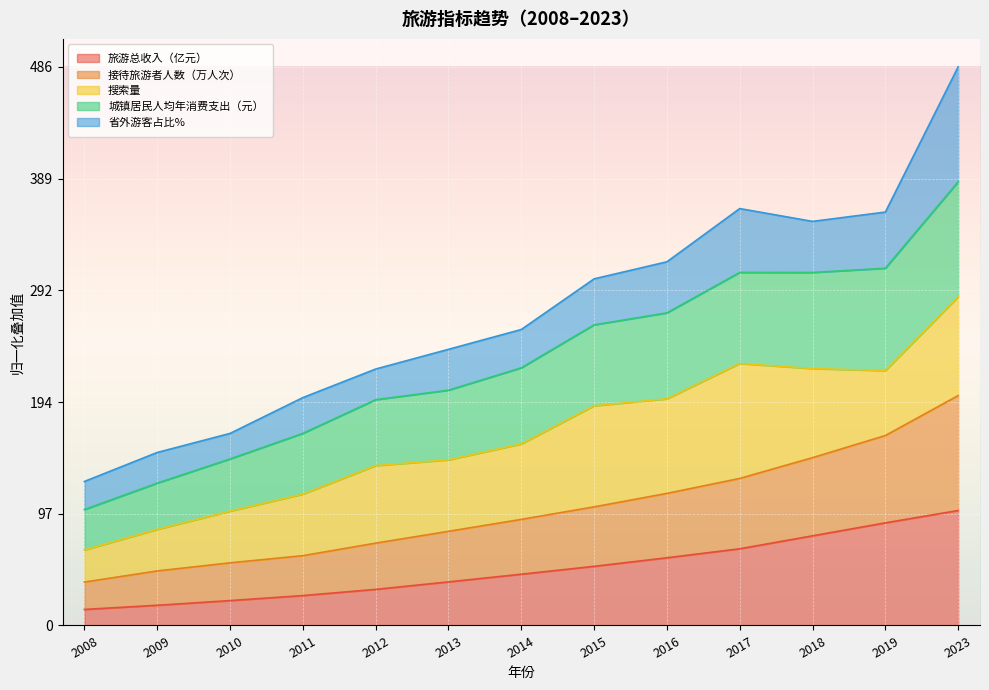

Is it true that 旅游总收入（亿元） equals 37.3 at 2019?

False